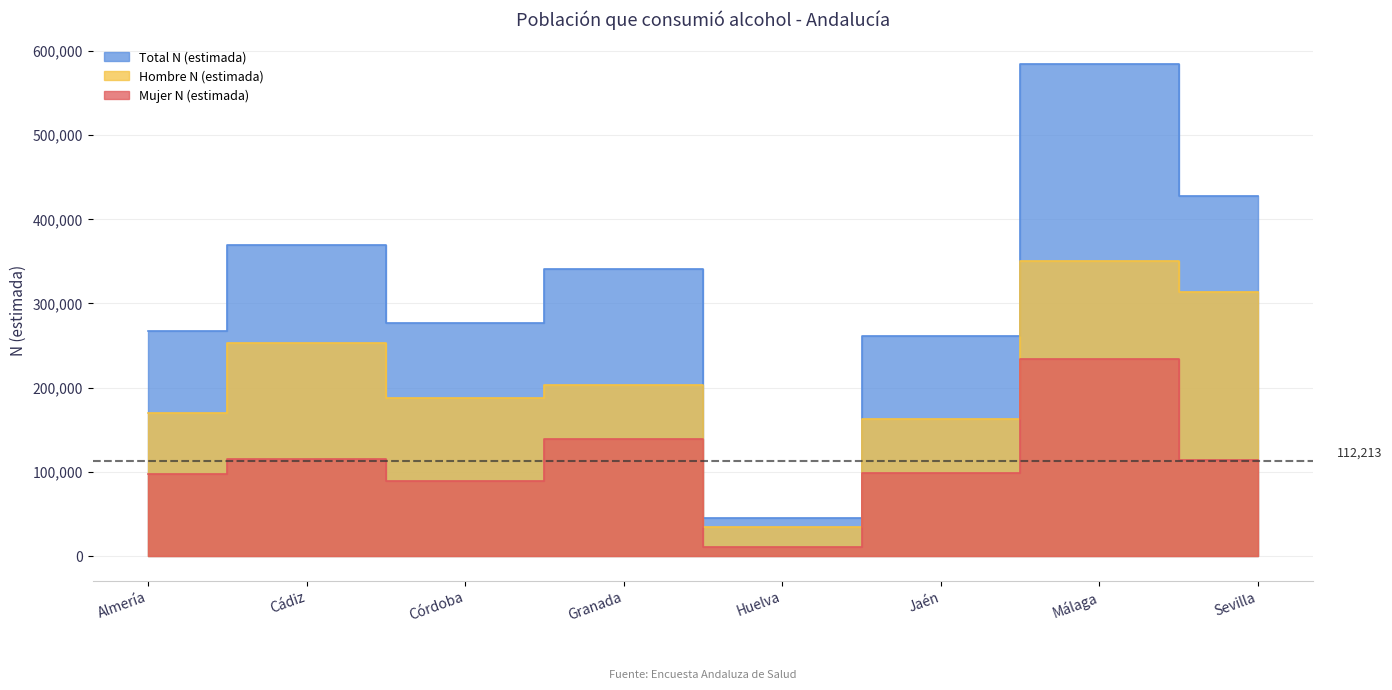

What is the total value across all series at Jaén?

522334